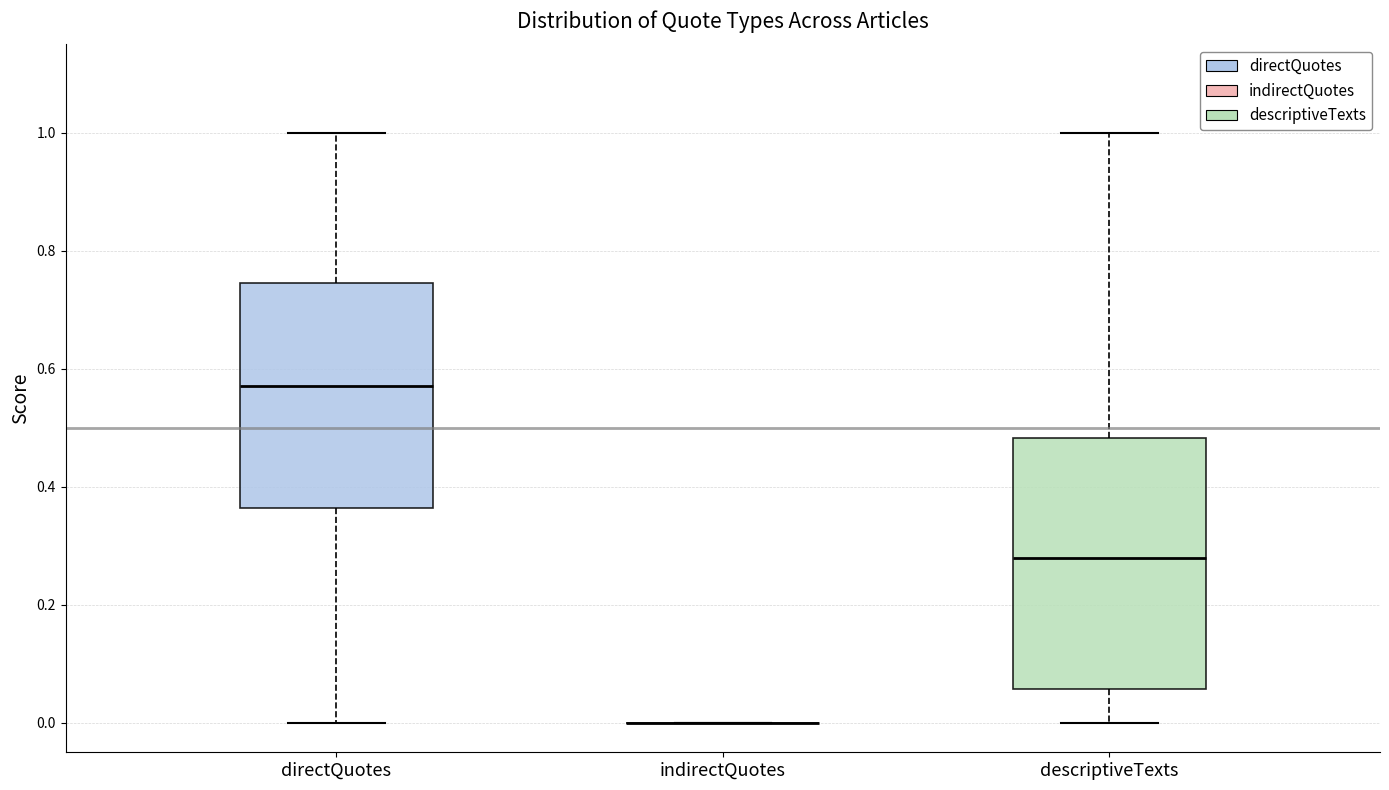

Reading left to right, read every box against the y-axis: the position of its median line, the range the box covers, and the ends of its whiskers. The values are not printed on the chart, so give them approximately, as read against the axis.

directQuotes: median 0.58, box 0.36 to 0.74, whiskers 0.00 to 1.00
indirectQuotes: box collapsed to a line at 0.00, whiskers 0.00 to 0.00
descriptiveTexts: median 0.28, box 0.06 to 0.48, whiskers 0.00 to 1.00